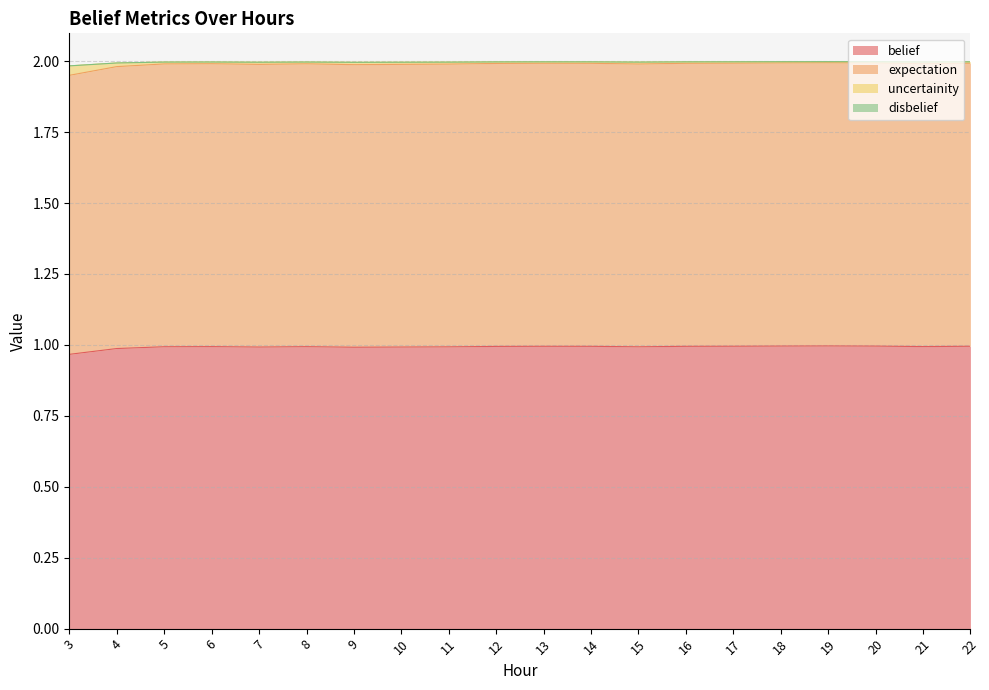

The belief series shows 1.0 at 22. True or false?

True